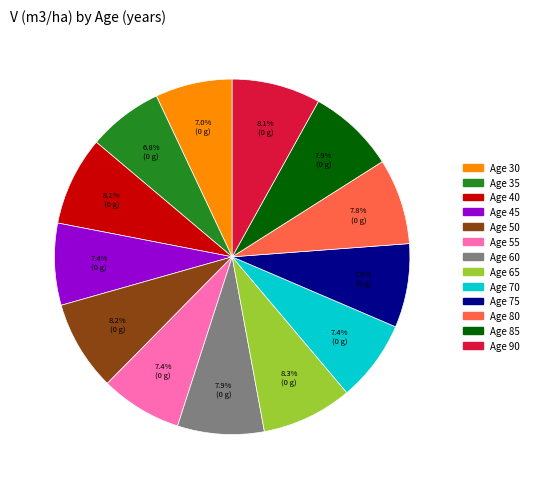

To the nearest percent, what is the average slice percentage?

8%